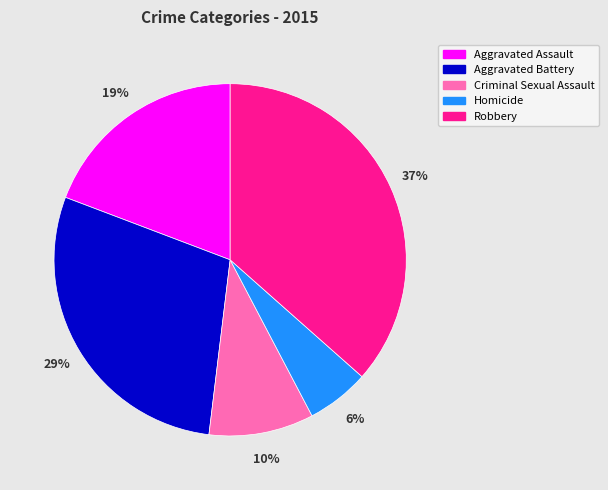

The Homicide slice represents 1% of the pie. True or false?

False